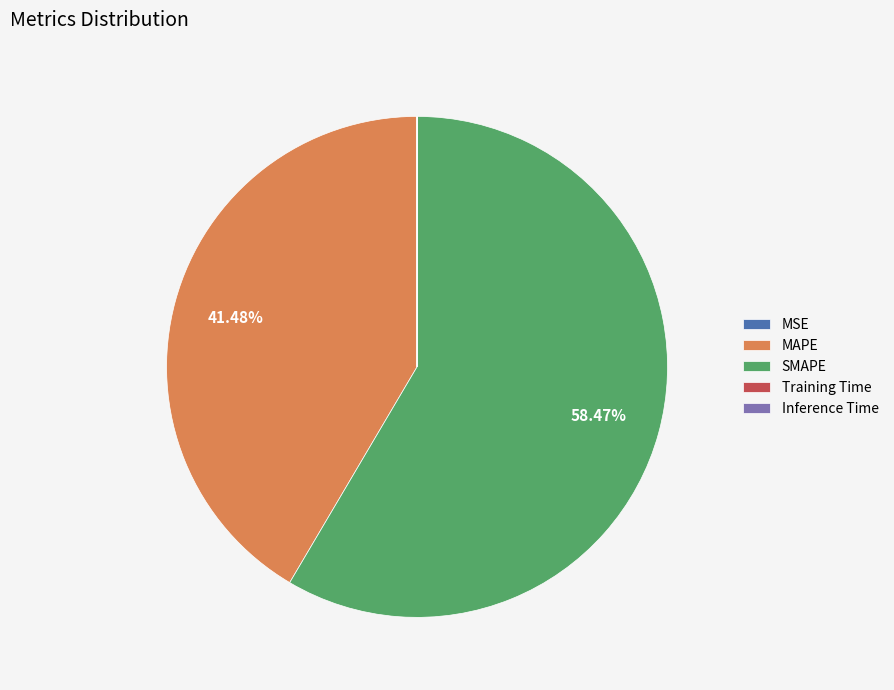

What is the ratio of the value at SMAPE to the value at MAPE?

1.4